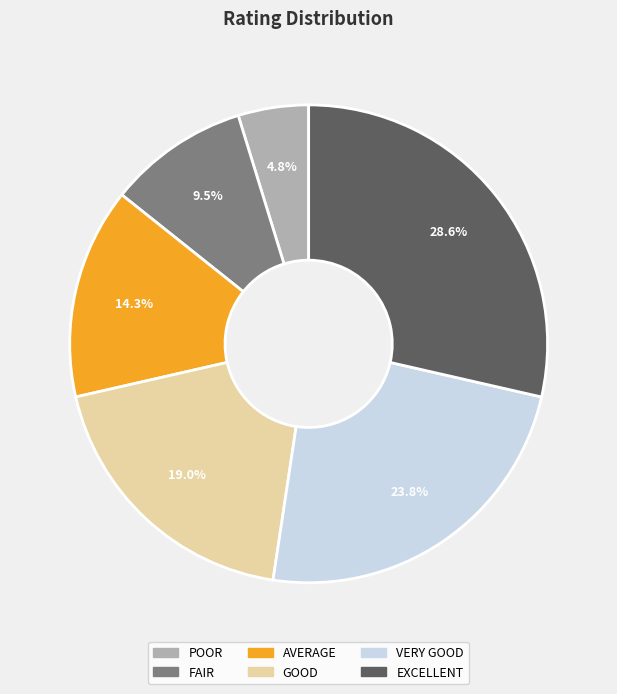

Does AVERAGE represent more than half of the total?

No